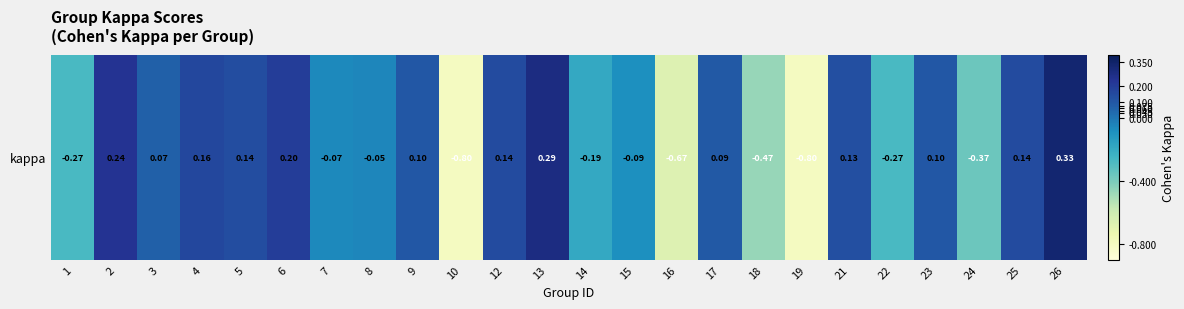

Read the value at 1.

-0.3